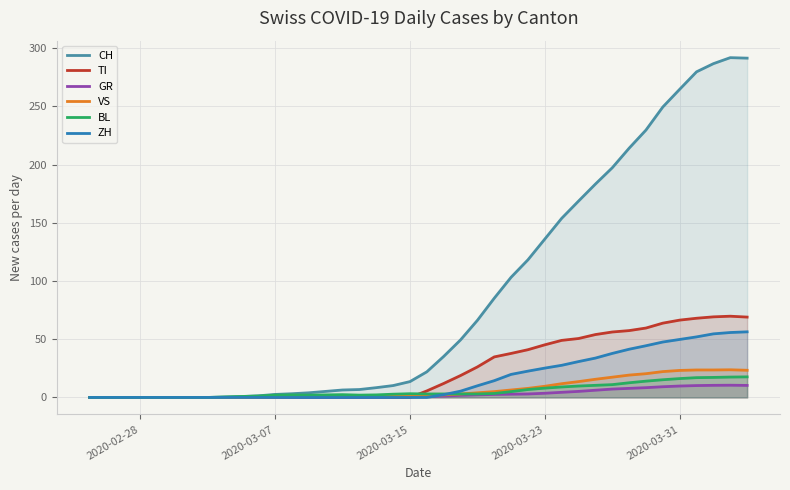

True or false: GR and VS cross at least once.

False